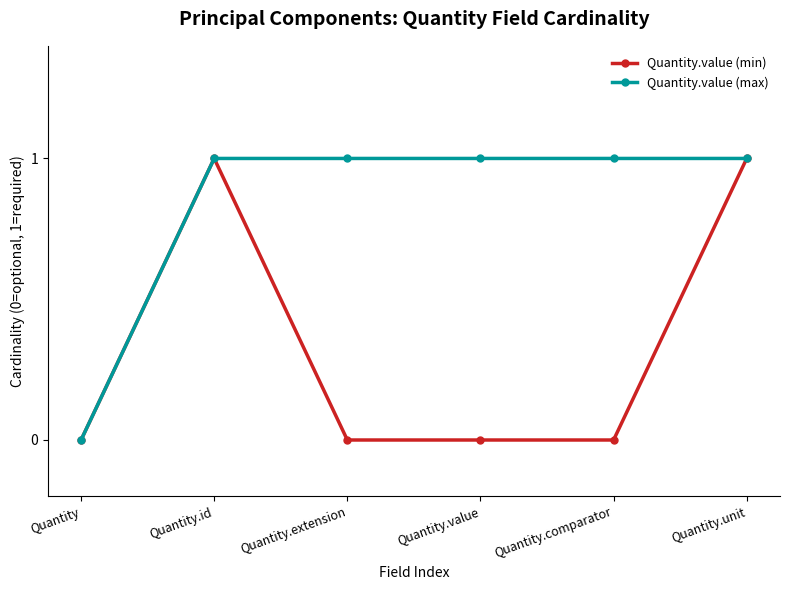

What position from the right is Quantity.extension?

4